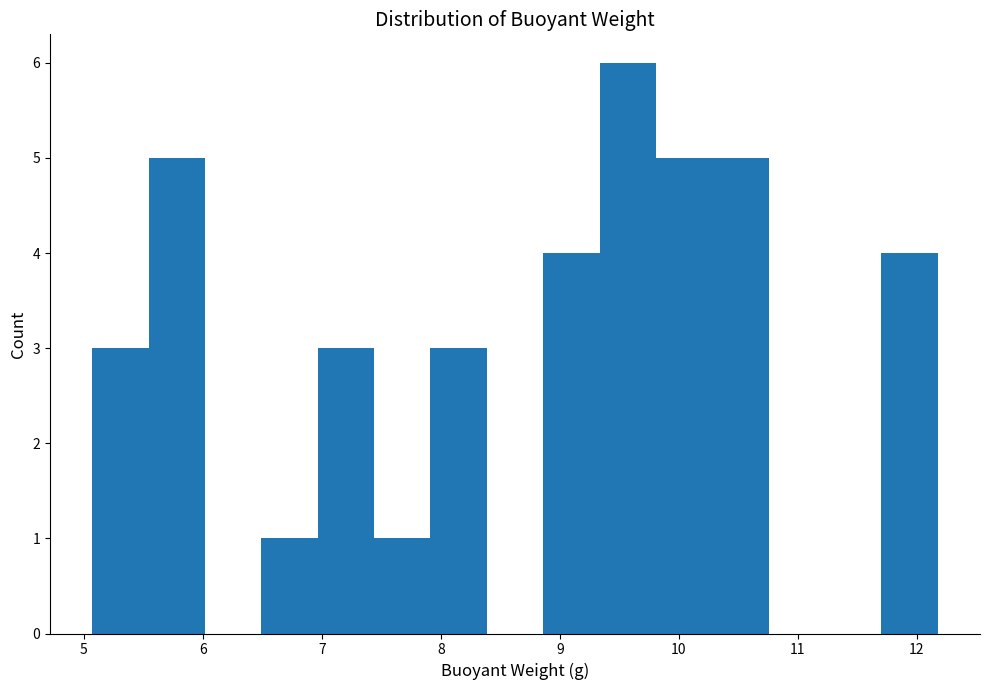

Reading left to right, list every bar in this chart as the range it spans on the x-axis followed by its height. Neither the bar edges nor the heights are printed on the chart, so give them approximately, as read against the axes.

5.1 to 5.5: 3
5.5 to 6.0: 5
6.0 to 6.5: 0
6.5 to 7.0: 1
7.0 to 7.4: 3
7.4 to 7.9: 1
7.9 to 8.4: 3
8.4 to 8.9: 0
8.9 to 9.3: 4
9.3 to 9.8: 6
9.8 to 10.3: 5
10.3 to 10.8: 5
10.8 to 11.2: 0
11.2 to 11.7: 0
11.7 to 12.2: 4